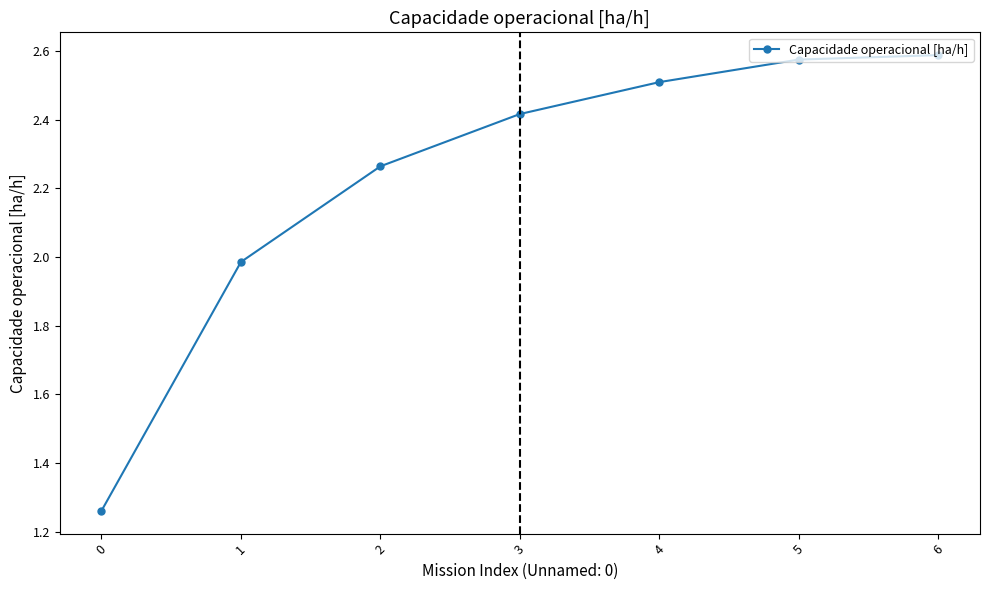

What is the average value?

2.2